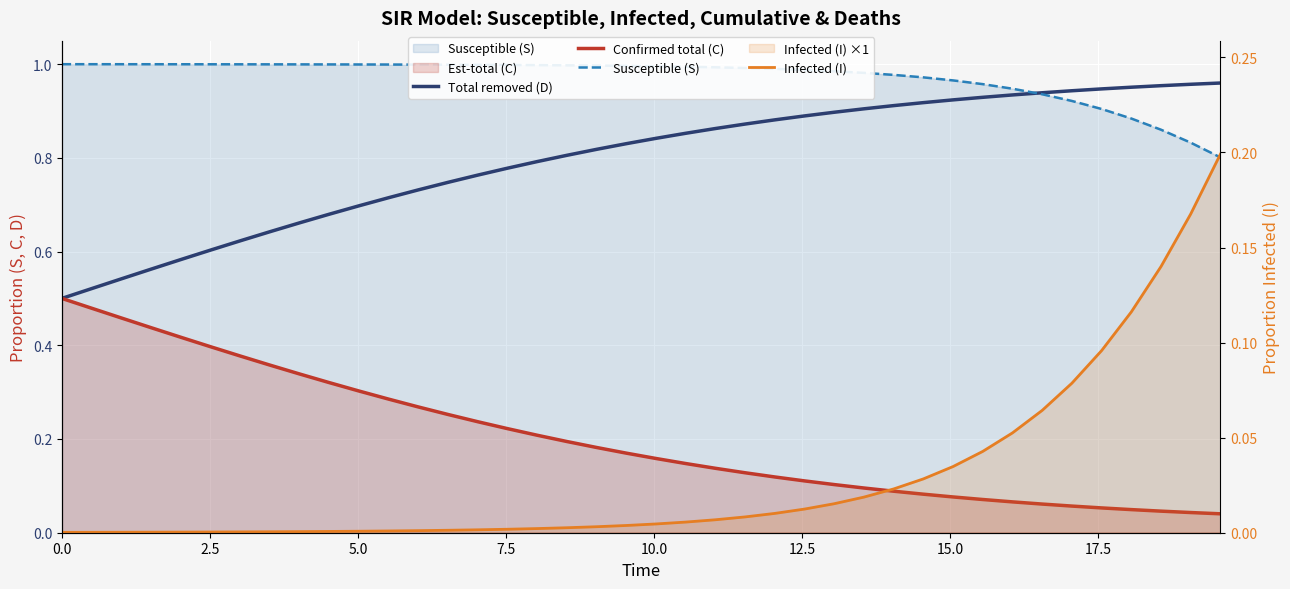

At 10.0, list the series in order from smallest to largest.

Infected (I), Confirmed total (C), Total removed (D), Susceptible (S)